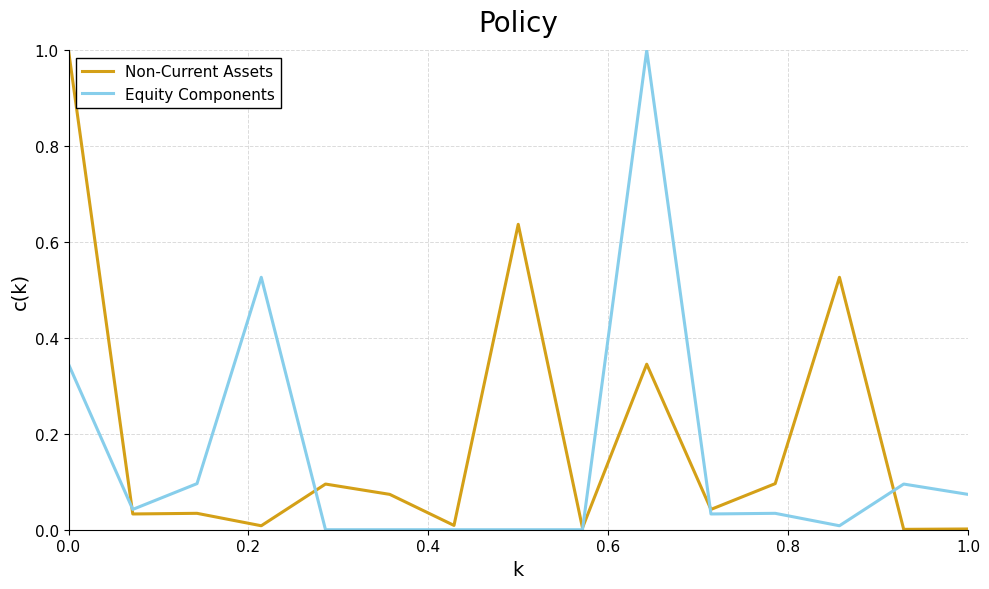

List the series in order of their overall mean, lowest first.

Equity Components, Non-Current Assets